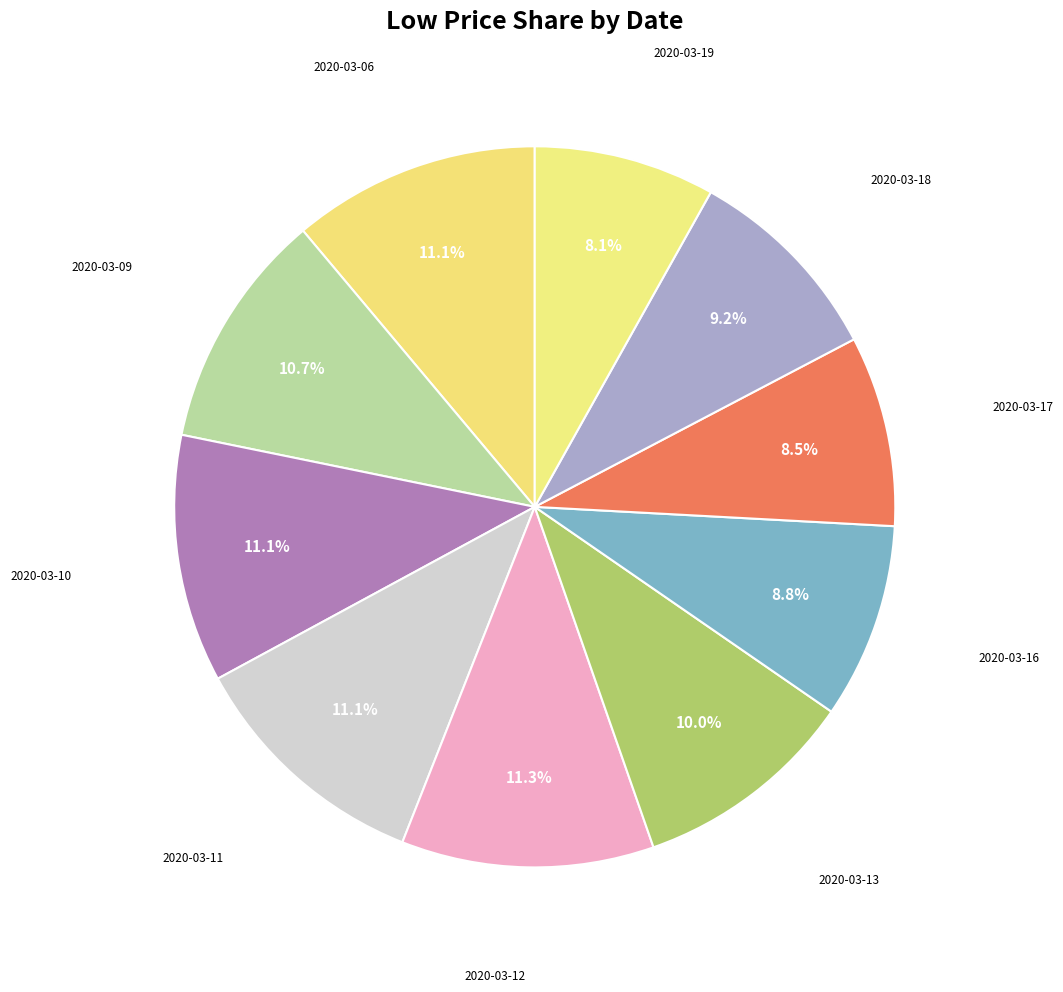

What is the smallest slice in the pie chart?

2020-03-19